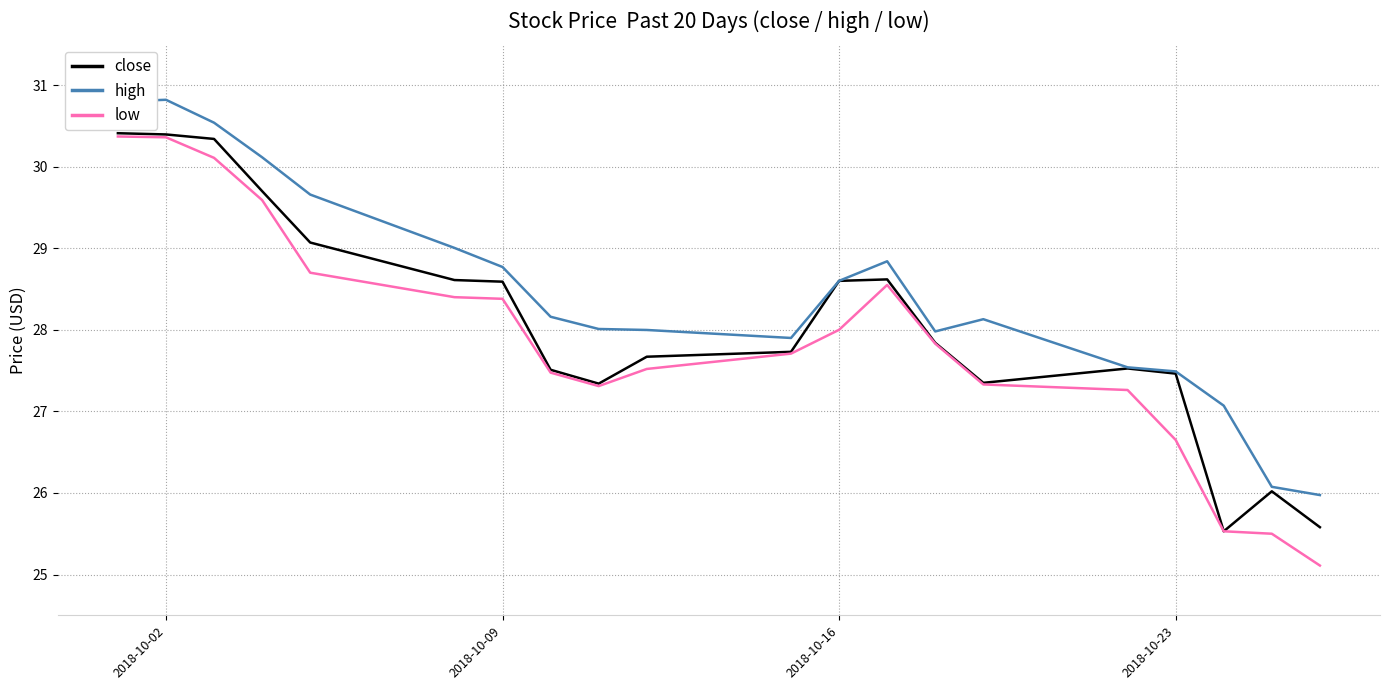

What is the highest value of the close series?

30.4